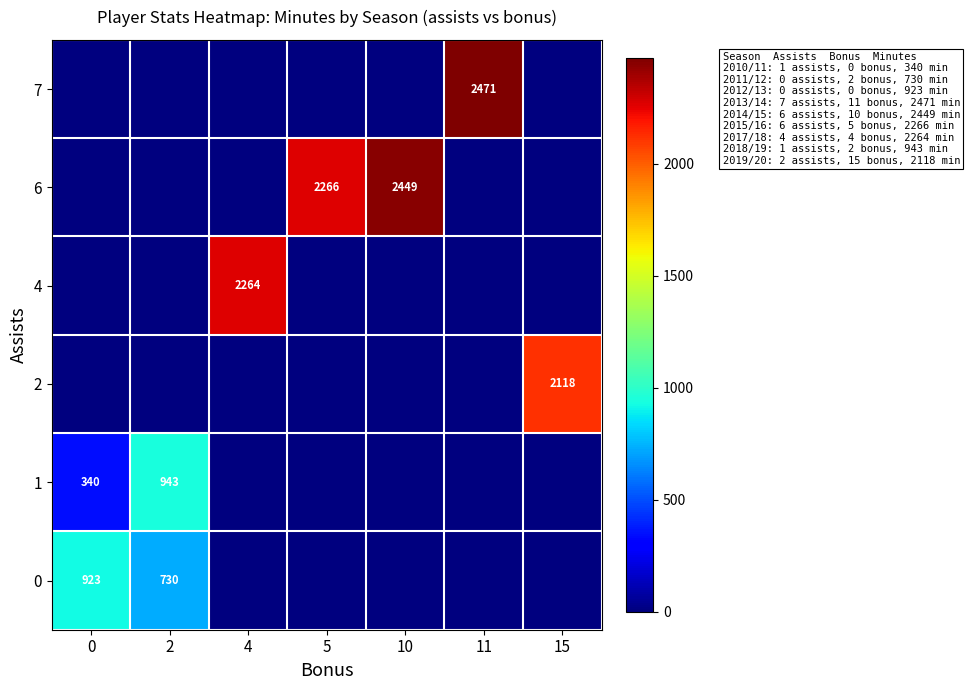

What is the total value across all series at 15?

2118